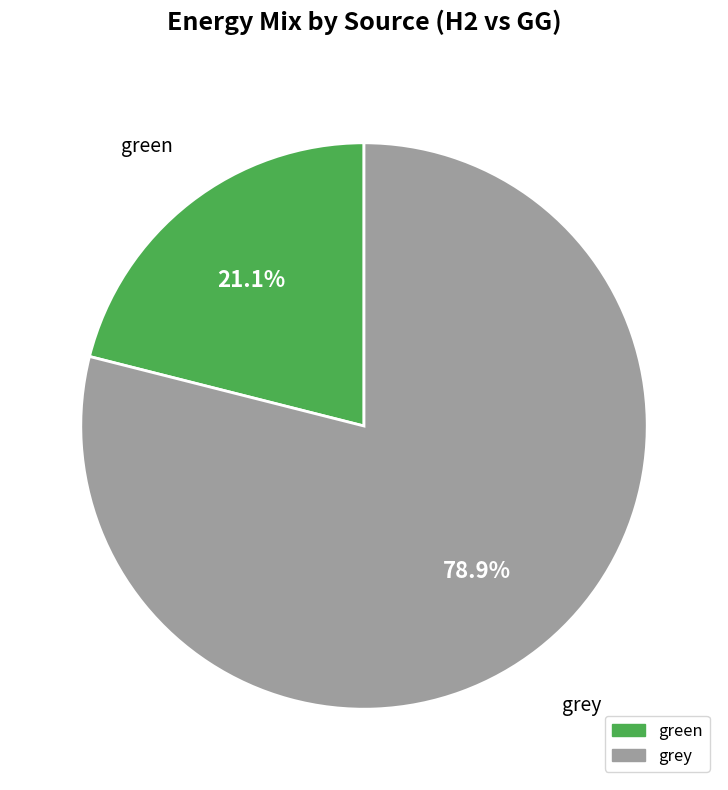

How much of the chart is everything except green?

78.9%